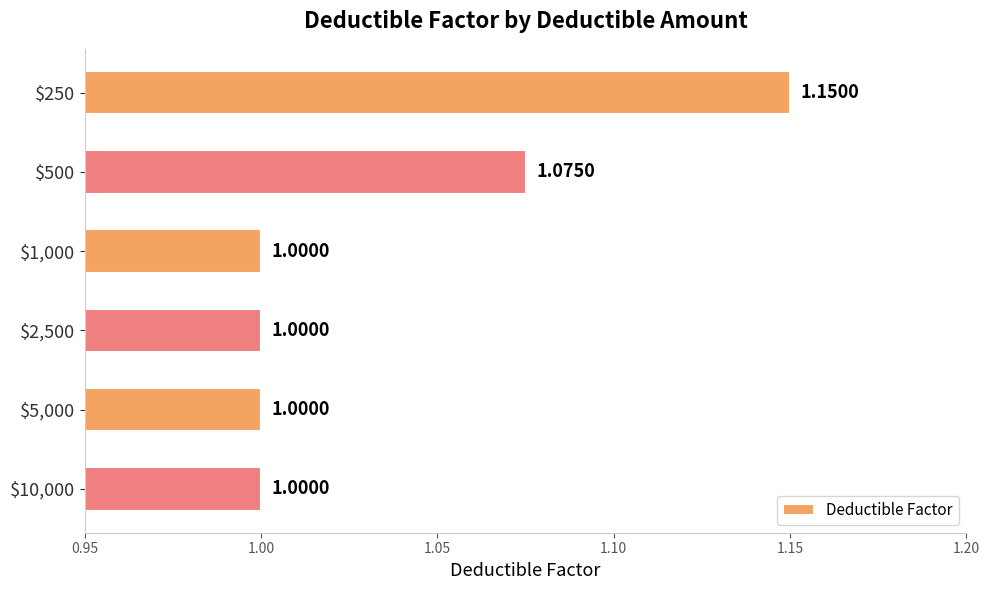

What is the sum of all values?

6.2